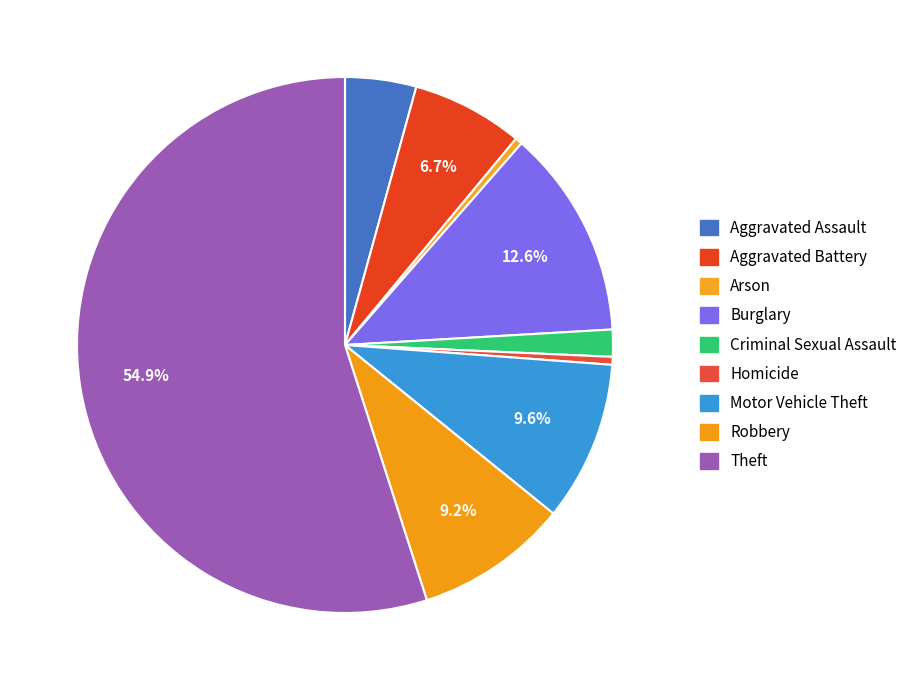

To the nearest percent, what is the average slice percentage?

11%